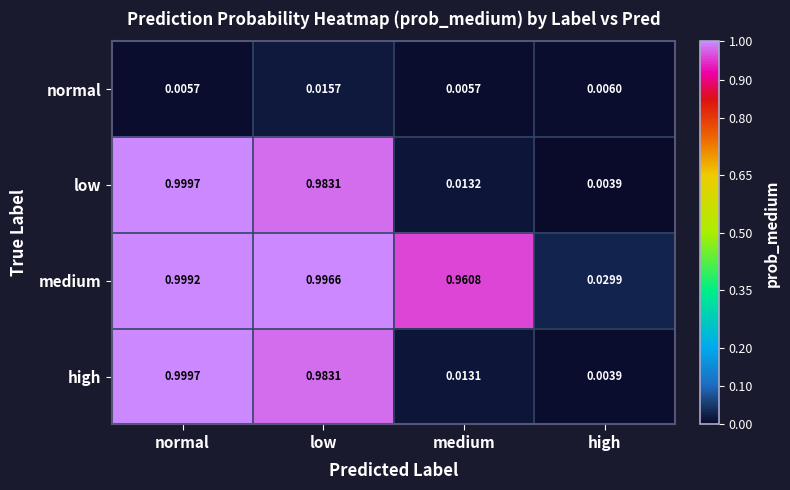

Where is medium nearest to the value 0?

high